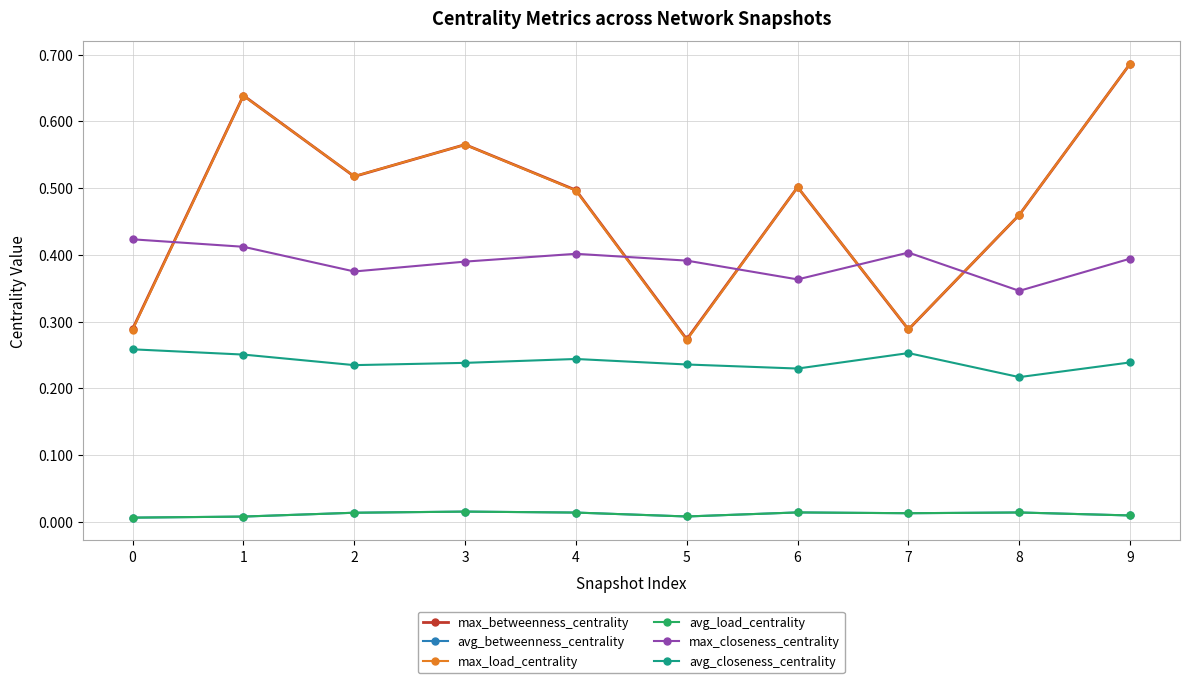

Does the chart have visible grid lines?

Yes